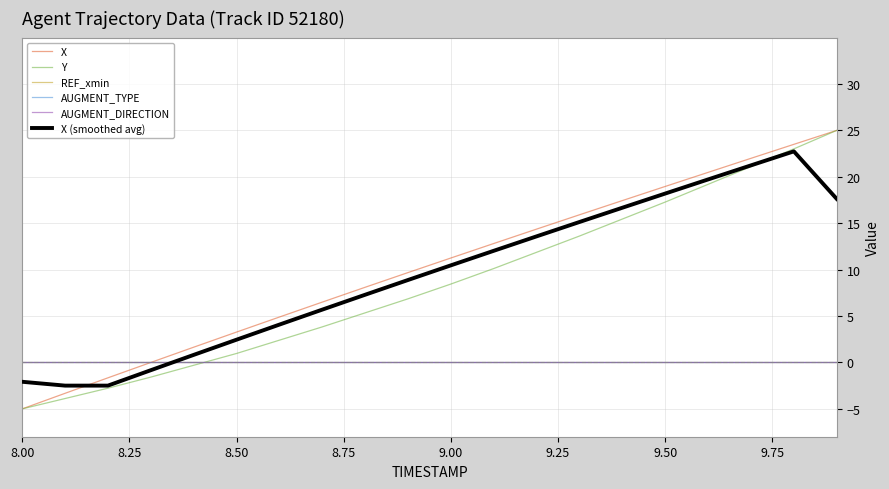

Reading right to left, what are all the values shown in this chart?

X: 25.0	23.5	22.0	20.5	19.0	17.4	15.9	14.4	12.8	11.3	9.7	8.1	6.5	4.9	3.3	1.6	0.0	-1.7	-3.3	-5.0
Y: 25.0	23.0	21.1	19.2	17.3	15.5	13.6	11.9	10.1	8.4	6.9	5.3	3.8	2.4	1.0	-0.3	-1.6	-2.8	-3.9	-5.0
REF_xmin: 0.0	0.0	0.0	0.0	0.0	0.0	0.0	0.0	0.0	0.0	0.0	0.0	0.0	0.0	0.0	0.0	0.0	0.0	0.0	0.0
AUGMENT_TYPE: 0.0	0.0	0.0	0.0	0.0	0.0	0.0	0.0	0.0	0.0	0.0	0.0	0.0	0.0	0.0	0.0	0.0	0.0	0.0	0.0
AUGMENT_DIRECTION: 0.0	0.0	0.0	0.0	0.0	0.0	0.0	0.0	0.0	0.0	0.0	0.0	0.0	0.0	0.0	0.0	0.0	0.0	0.0	0.0
X (smoothed avg): 17.6	22.7	21.2	19.7	18.2	16.7	15.1	13.6	12.0	10.5	8.9	7.3	5.7	4.1	2.5	0.8	-0.8	-2.5	-2.5	-2.1